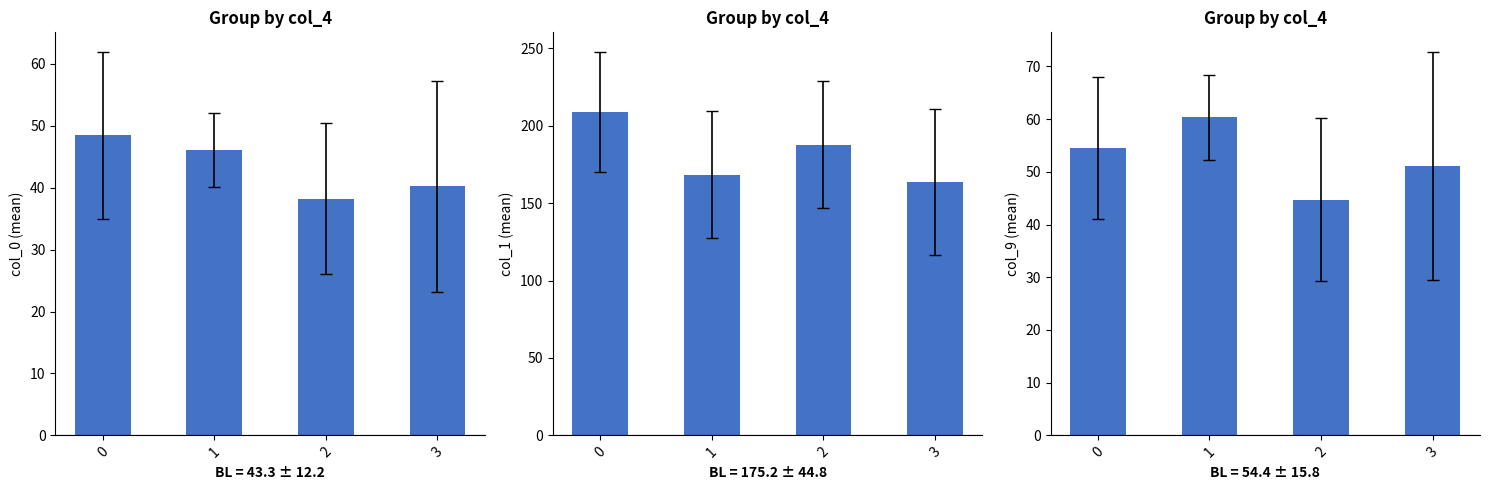

What is the total value across all series at 3?

255.2